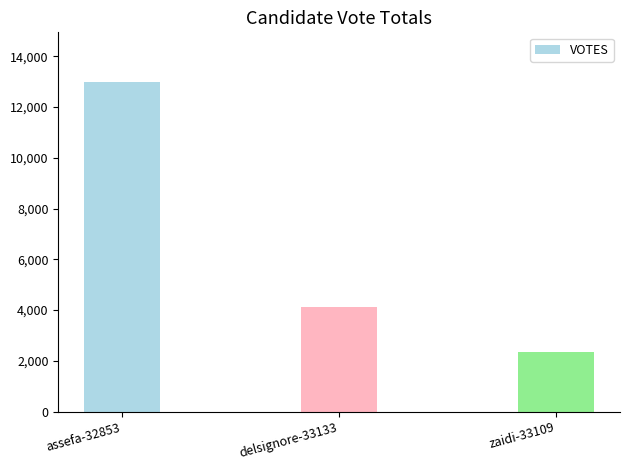

Which has a higher value, assefa-32853 or zaidi-33109?

assefa-32853